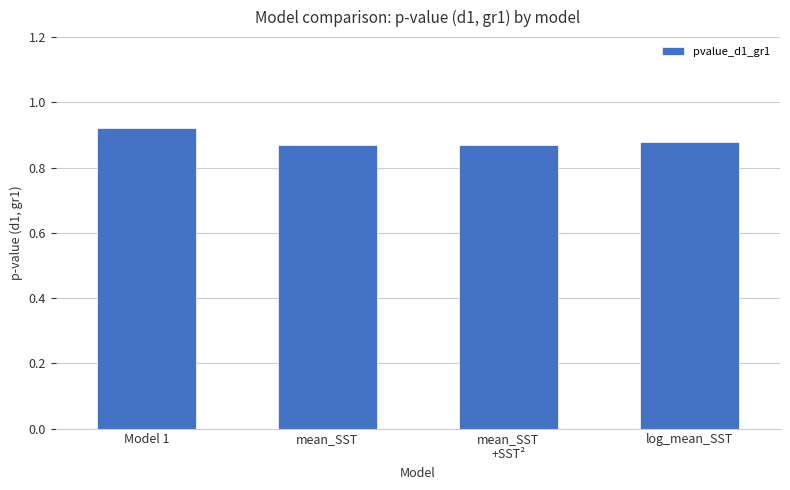

True or false: the data shows 1.3 at mean_SST.

False